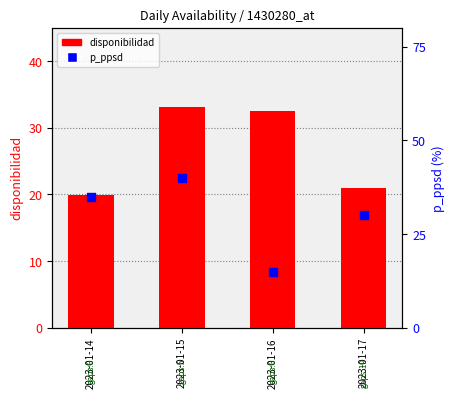

What are all the series names shown in the legend?

disponibilidad, p_ppsd